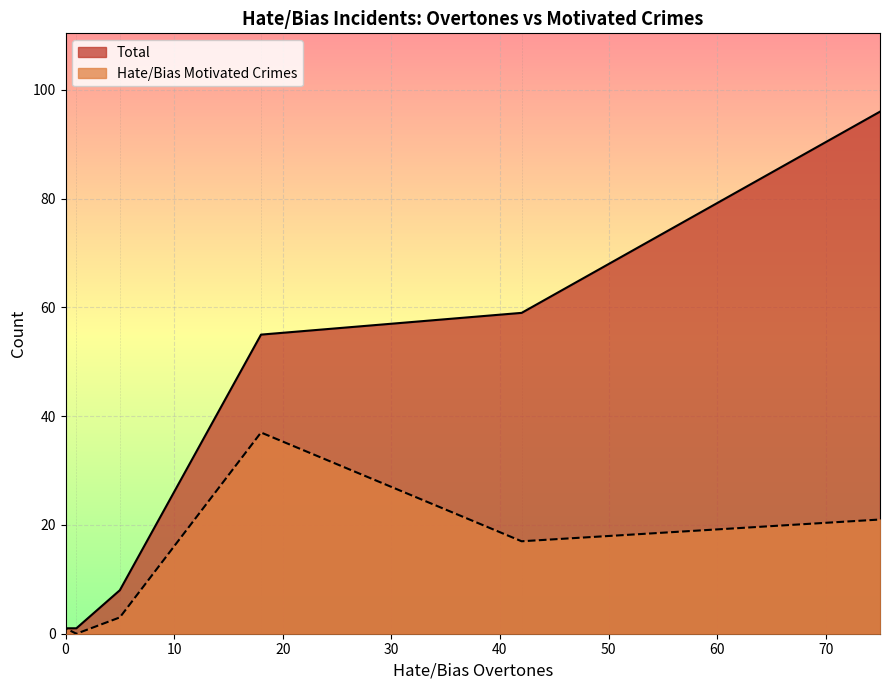

Does the chart display data point markers on the line(s)?

No